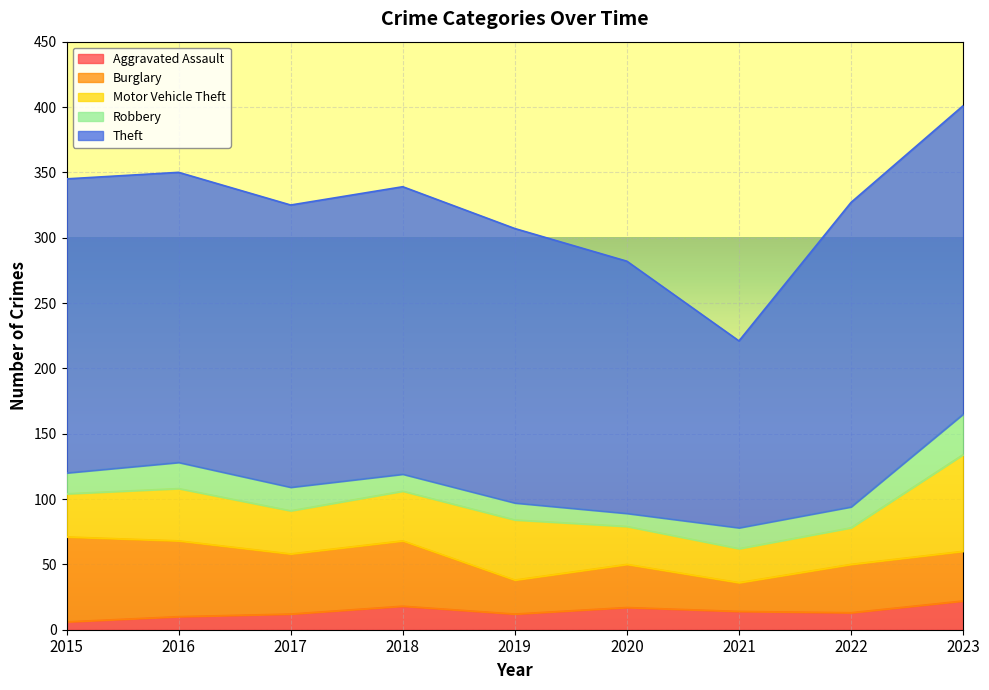

Reading left to right, what are all the values shown in this chart?

Aggravated Assault: 2015=6	2016=10	2017=12	2018=18	2019=12	2020=17	2021=14	2022=13	2023=22
Burglary: 2015=65	2016=58	2017=46	2018=50	2019=26	2020=33	2021=22	2022=37	2023=38
Motor Vehicle Theft: 2015=33	2016=40	2017=33	2018=38	2019=46	2020=29	2021=26	2022=28	2023=74
Robbery: 2015=16	2016=20	2017=18	2018=13	2019=13	2020=10	2021=16	2022=16	2023=31
Theft: 2015=225	2016=222	2017=216	2018=220	2019=210	2020=193	2021=143	2022=233	2023=236